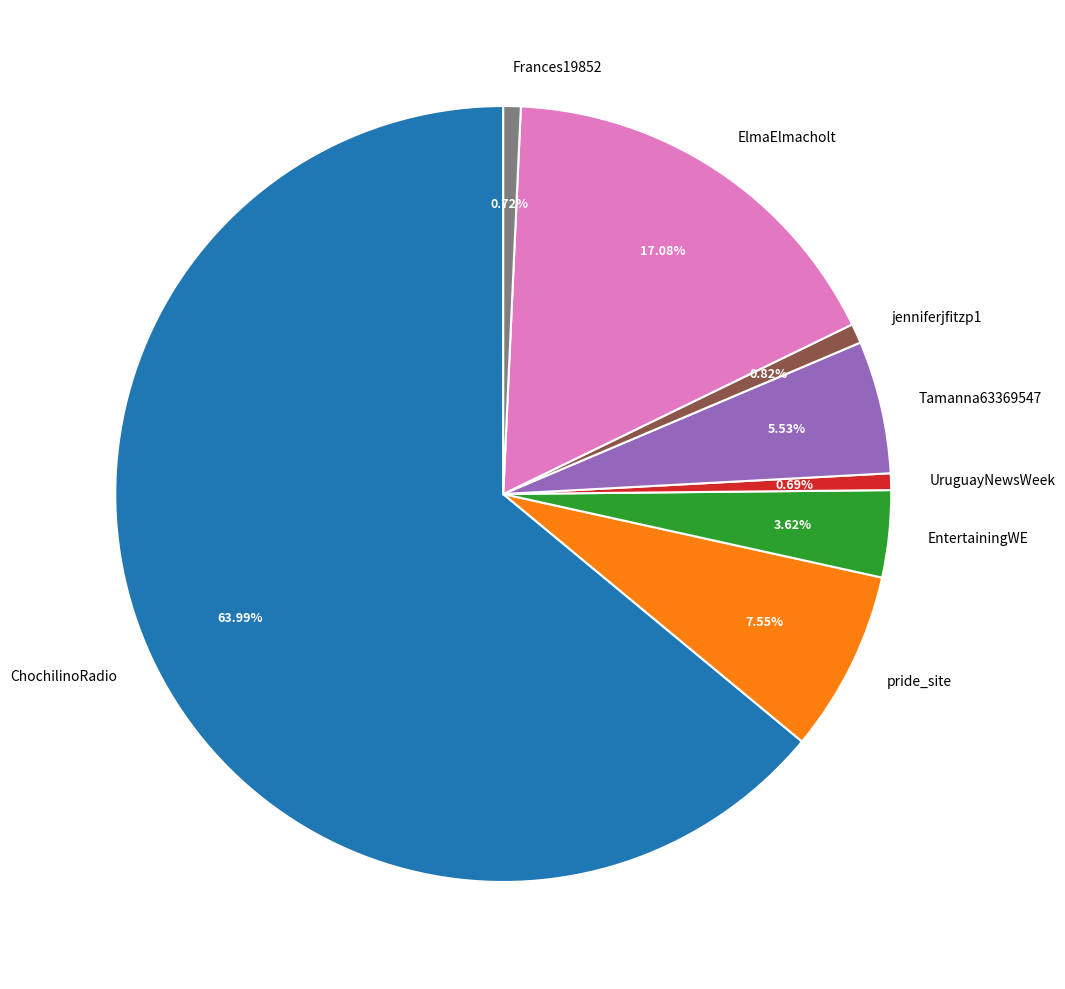

To the nearest percent, what percentage of the pie is pride_site?

8%